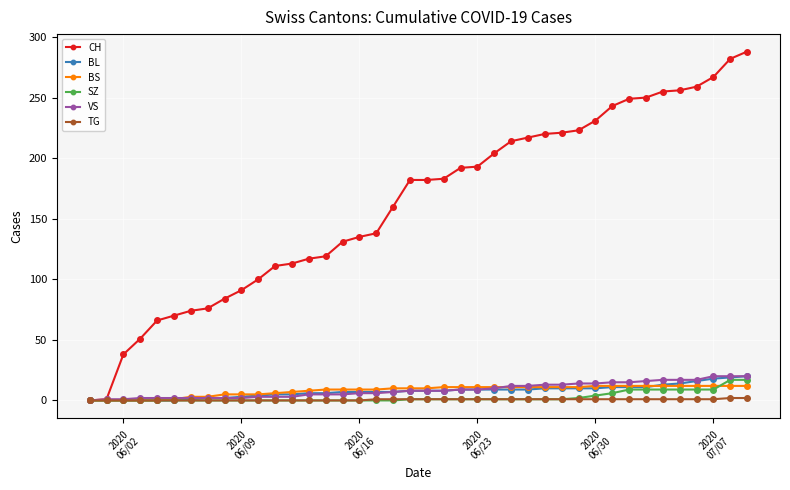

What is the greatest value displayed?

288